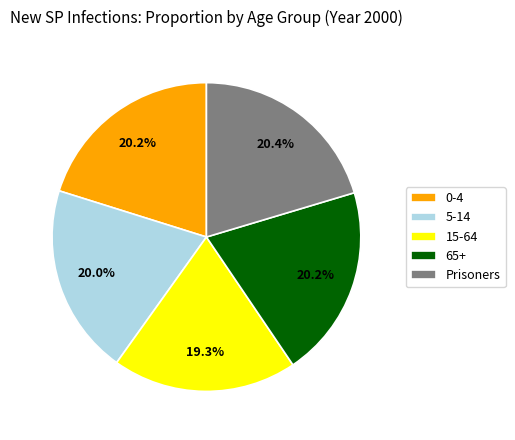

The 15-64 slice represents 19% of the pie. True or false?

True